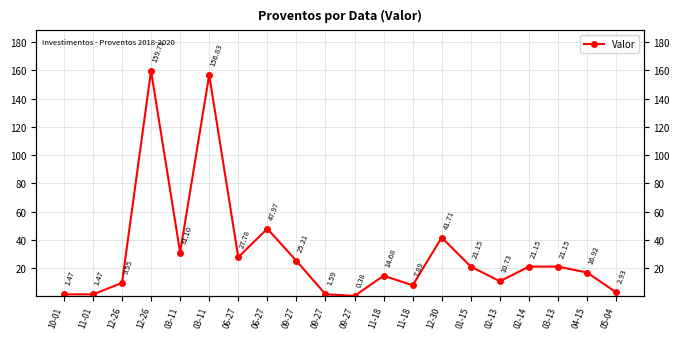

List the labels in order of value, largest first.

12-26, 03-11, 06-27, 12-30, 03-11, 06-27, 09-27, 01-15, 02-14, 03-13, 04-15, 11-18, 02-13, 12-26, 11-18, 05-04, 09-27, 10-01, 11-01, 09-27